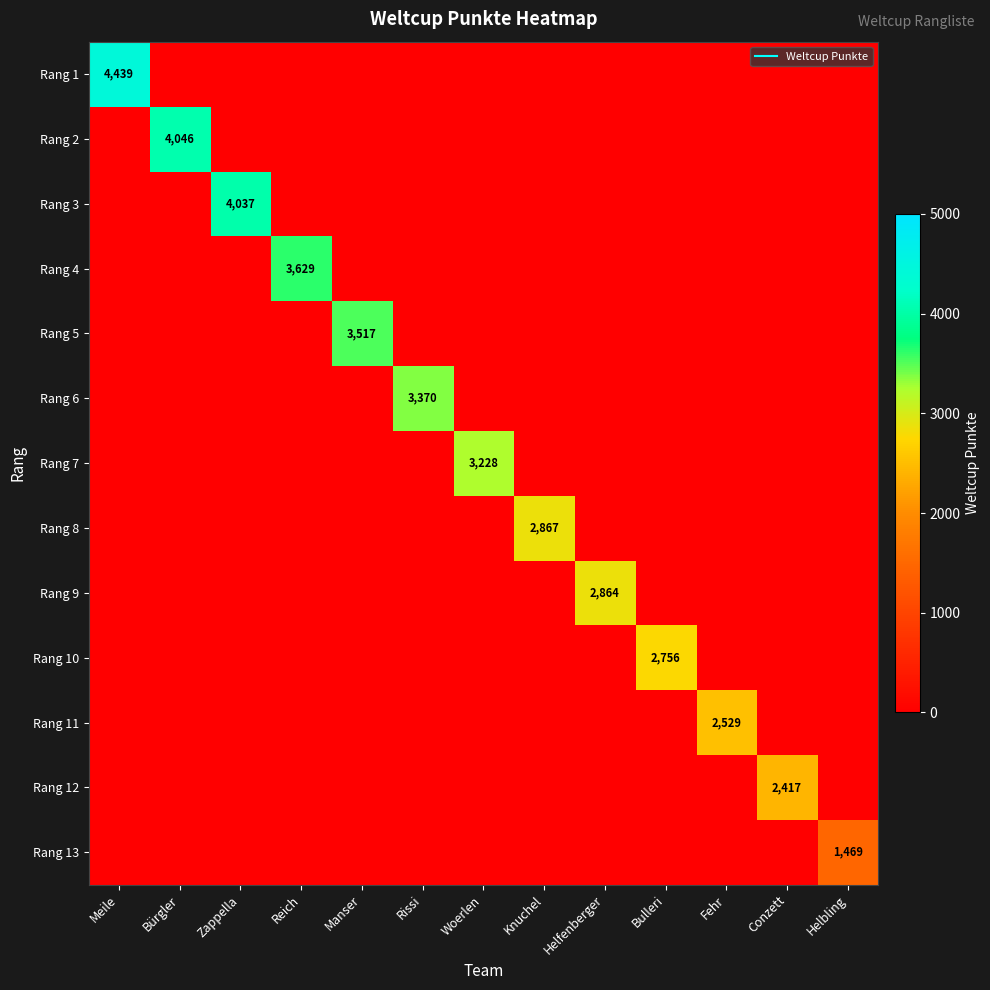

The value of Rang 13 at Bulleri is 975. True or false?

False